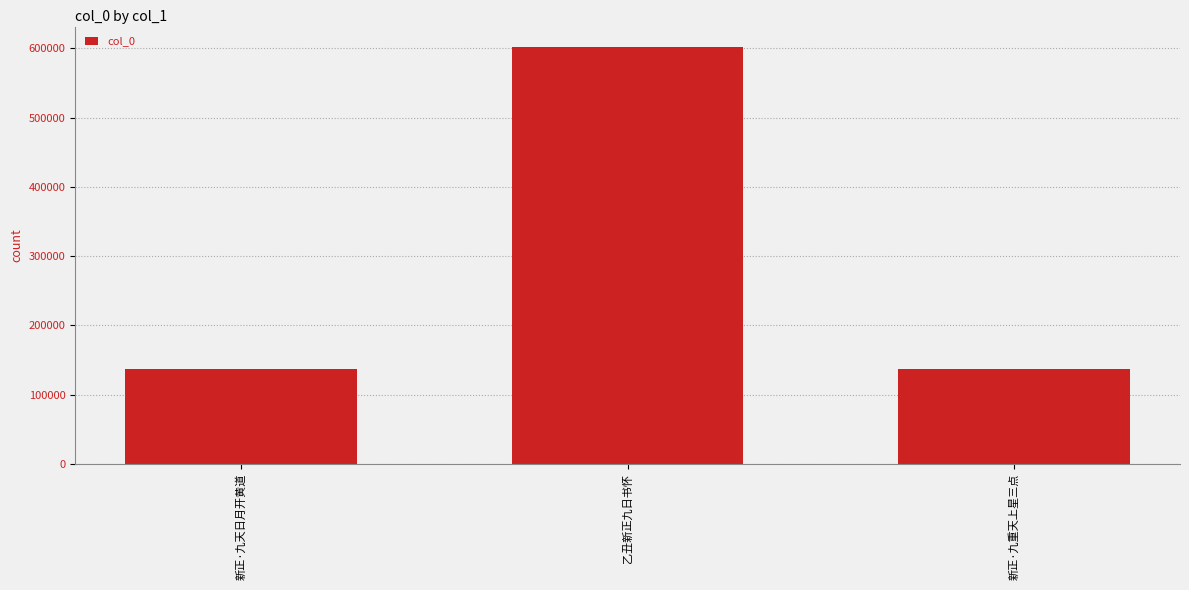

What is the ratio of the value at 新正·九天日月开黄道 to the value at 新正·九重天上星三点?

1.0